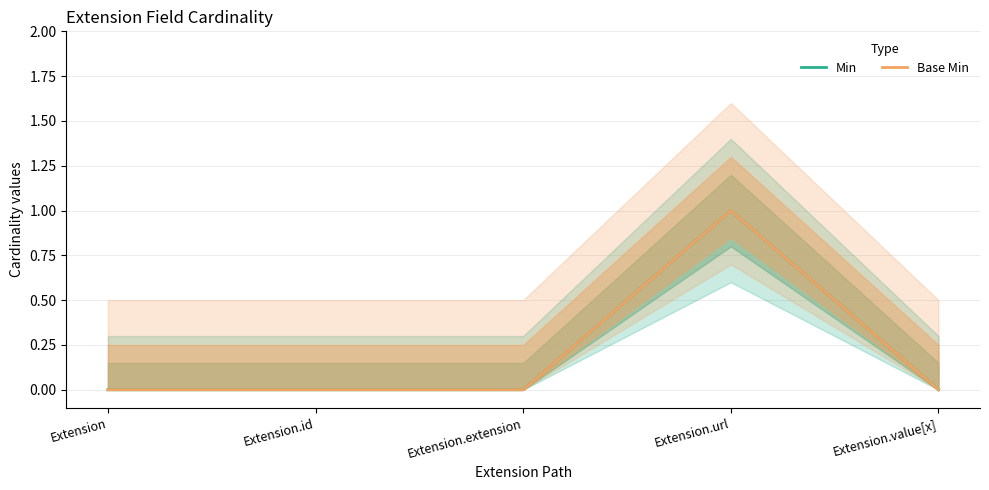

True or false: Min and Base Min cross at least once.

False